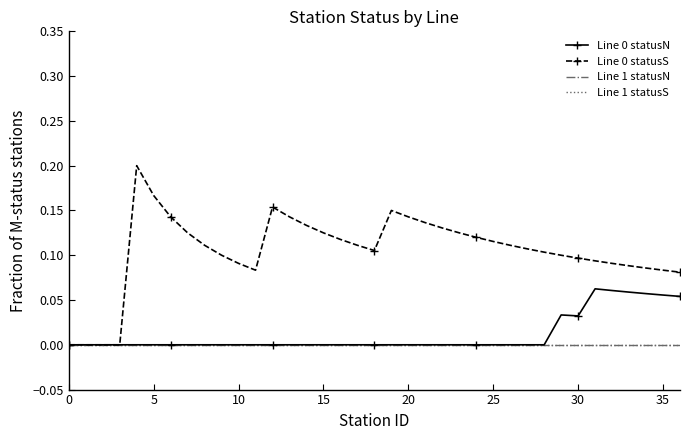

Which series has the largest total across all categories?

Line 0 statusS